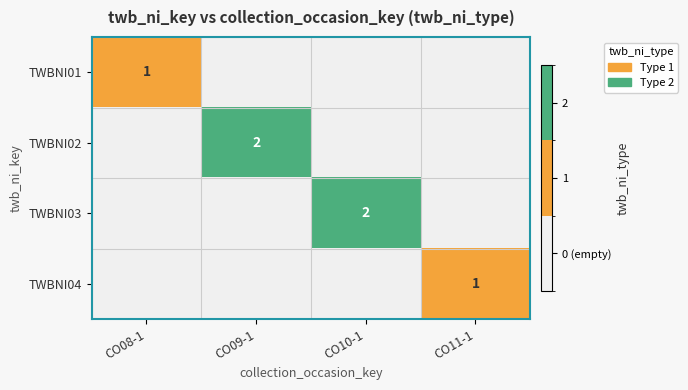

Is it true that TWBNI04 equals 1 at CO11-1?

True